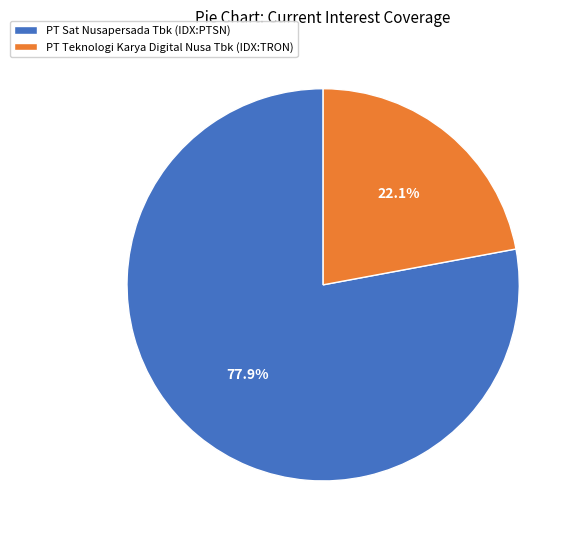

Rank the categories by value from highest to lowest.

PT Sat Nusapersada Tbk (IDX:PTSN), PT Teknologi Karya Digital Nusa Tbk (IDX:TRON)